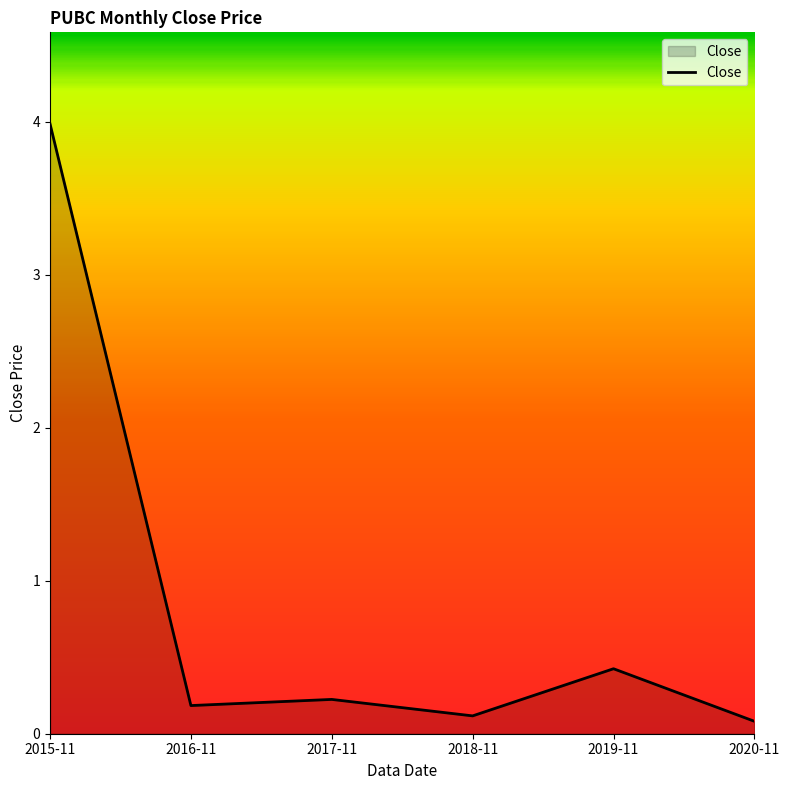

True or false: there are more than 0 points higher than both neighbors.

True